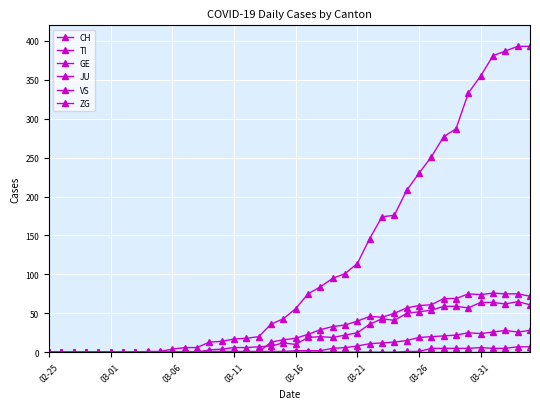

Reading left to right, transcribe all the data shown in this chart.

CH: 0	0	0	0	0	0	0	0	1	1	4	6	6	13	14	17	18	20	36	43	56	75	84	95	101	114	146	174	176	208	230	251	277	287	333	355	381	387	393	393
TI: 0	0	0	0	0	0	0	0	0	0	0	0	0	0	0	0	0	0	13	16	18	23	29	33	35	40	46	45	50	57	60	61	69	69	75	74	76	75	75	72
GE: 0	0	0	0	0	0	0	0	0	0	0	0	0	3	4	6	6	7	8	12	10	19	20	19	22	25	36	43	41	50	52	54	59	59	57	64	64	62	65	61
JU: 0	0	0	0	0	0	0	0	0	0	0	0	0	0	0	0	0	0	0	0	0	0	0	0	0	0	0	0	0	0	0	0	0	0	0	0	0	0	0	0
VS: 0	0	0	0	0	0	0	0	0	0	0	0	1	1	1	1	1	1	1	1	2	2	2	5	6	8	11	12	13	15	19	20	21	22	25	24	26	28	26	28
ZG: 0	0	0	0	0	0	0	0	0	0	0	0	0	0	0	0	0	0	0	0	0	0	0	0	0	0	0	0	0	1	1	5	5	5	5	6	5	5	7	7